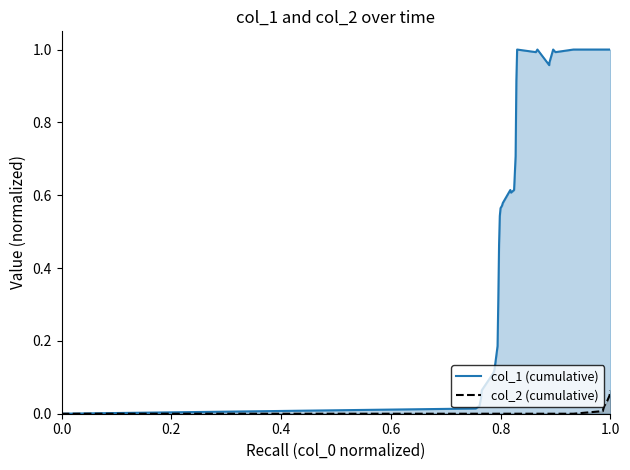

How many interior local valleys does the col_1 (cumulative) series have?

4